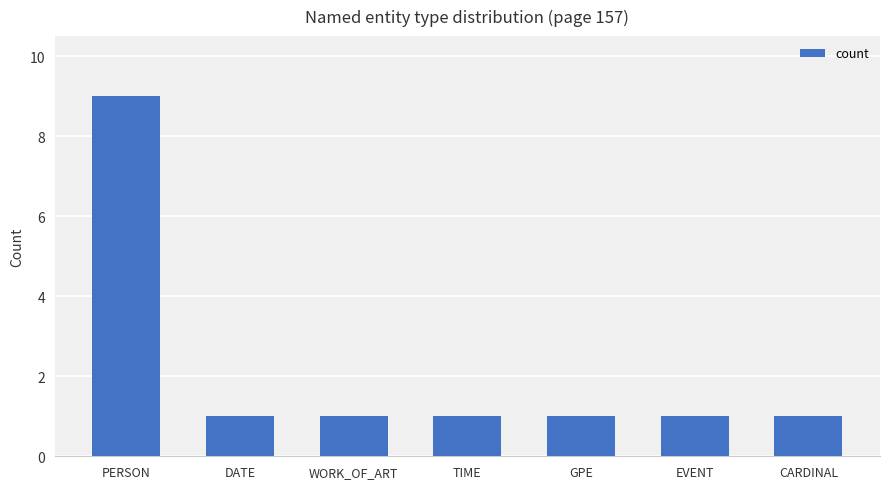

Are the bars horizontal?

No